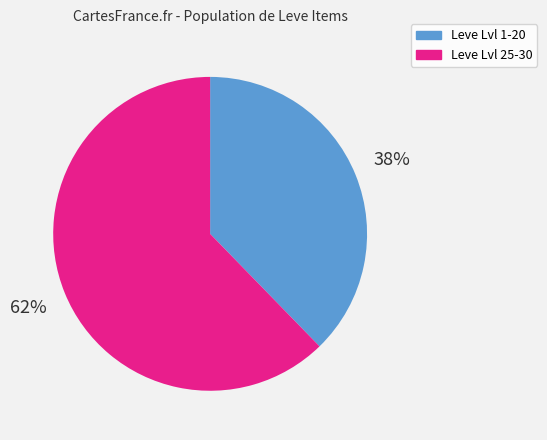

How many slices are in this pie chart?

2